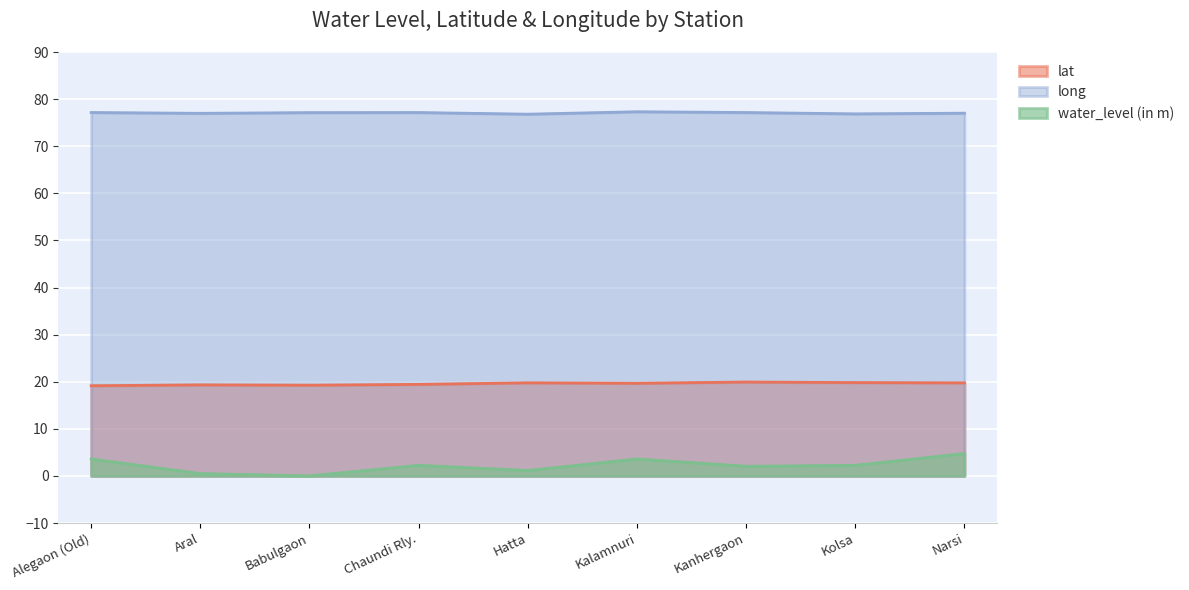

True or false: water_level (in m) and lat cross at least once.

False